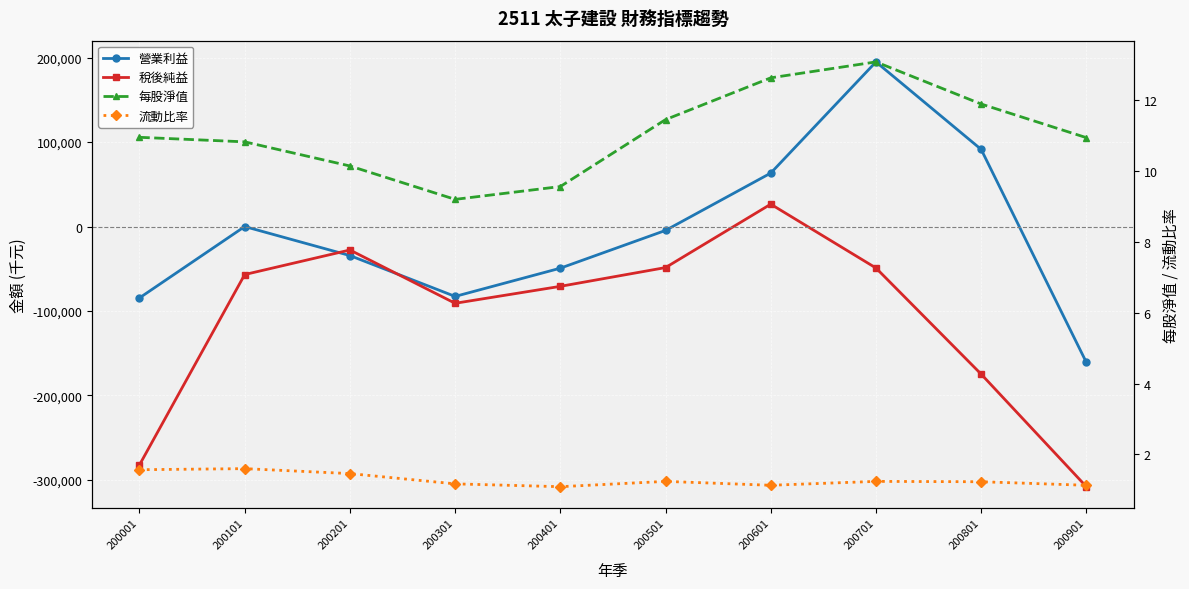

What is the value of the 每股淨值 point at the 7th from the left?

12.6